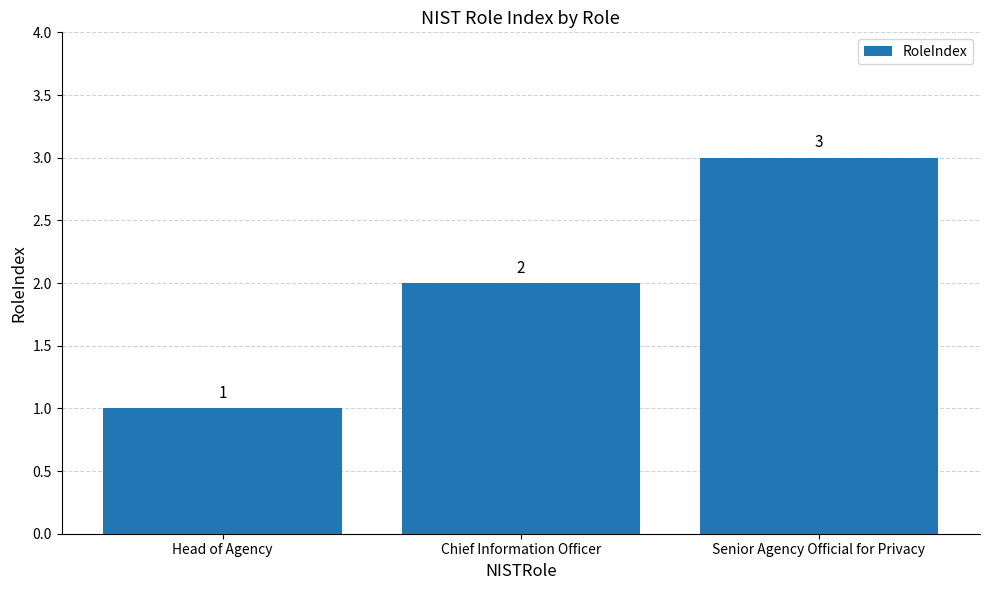

What is the difference between the second highest and minimum values?

1